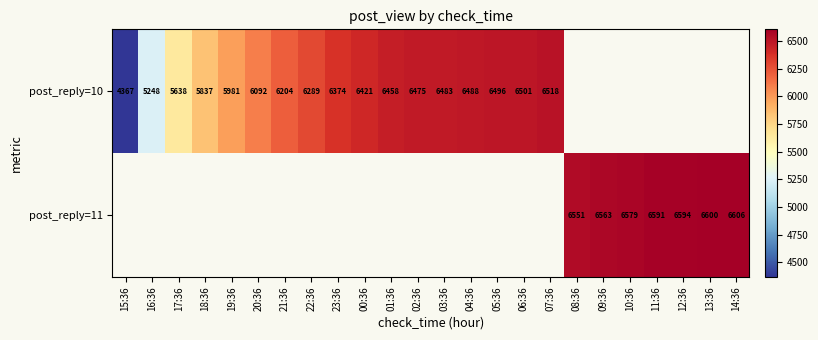

The post_reply=10 series shows 6483 at 03:36. True or false?

True